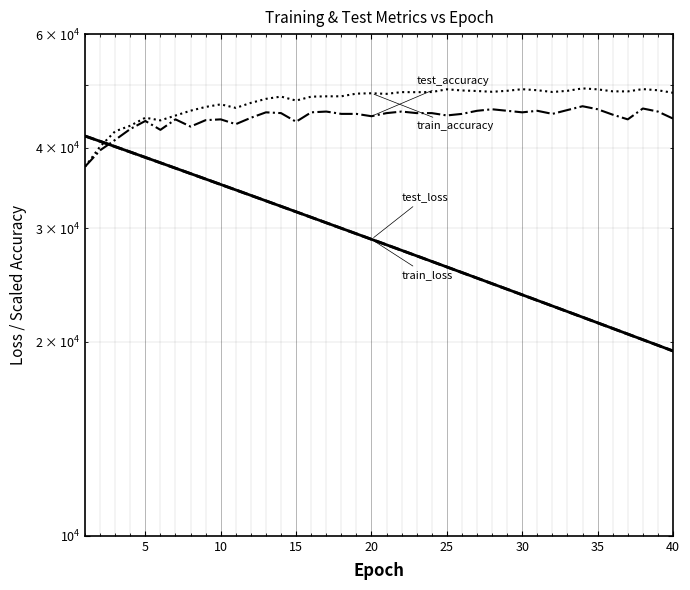

True or false: train_loss has more than 2 interior local peaks.

False